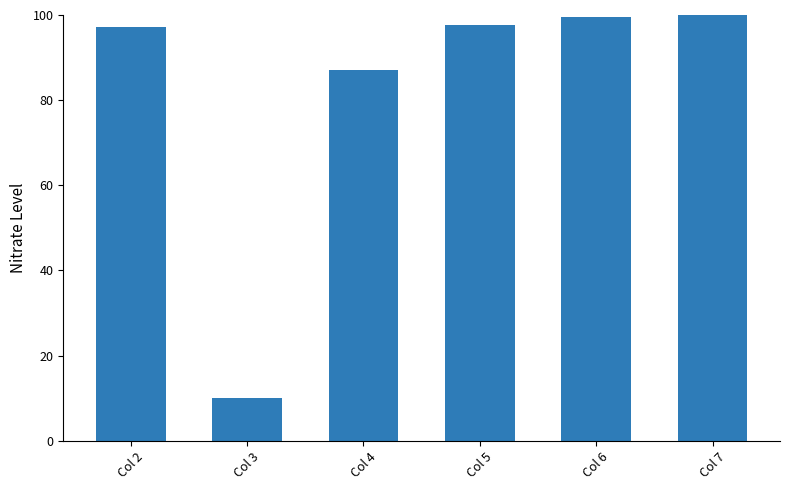

Which has a higher value, Col 4 or Col 7?

Col 7